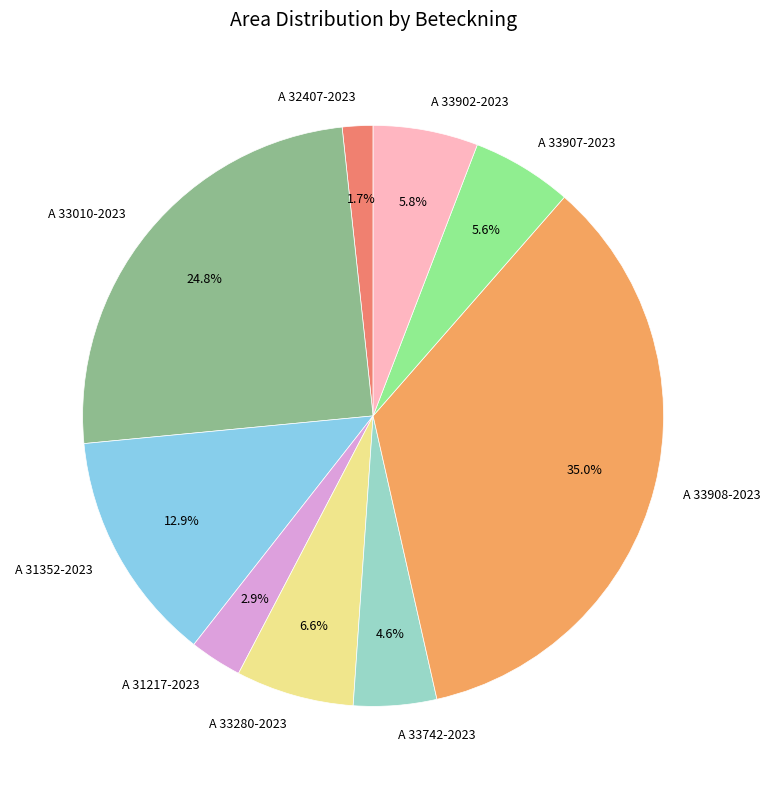

To the nearest percent, what is the difference between the A 33907-2023 and A 31217-2023 slice percentages?

3%